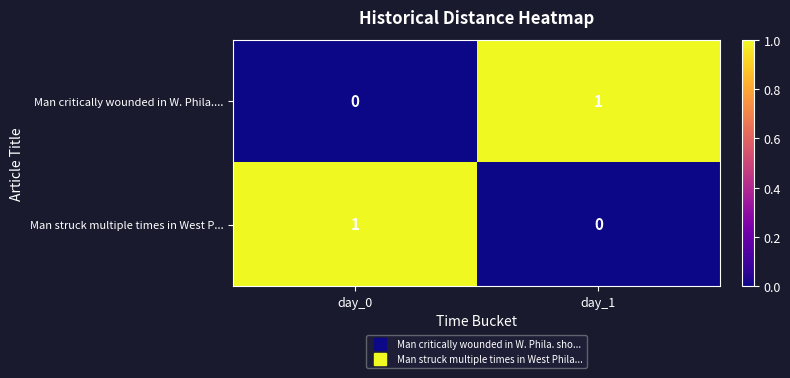

At which label is Man critically wounded in W. Phila.... closest to 0?

day_0